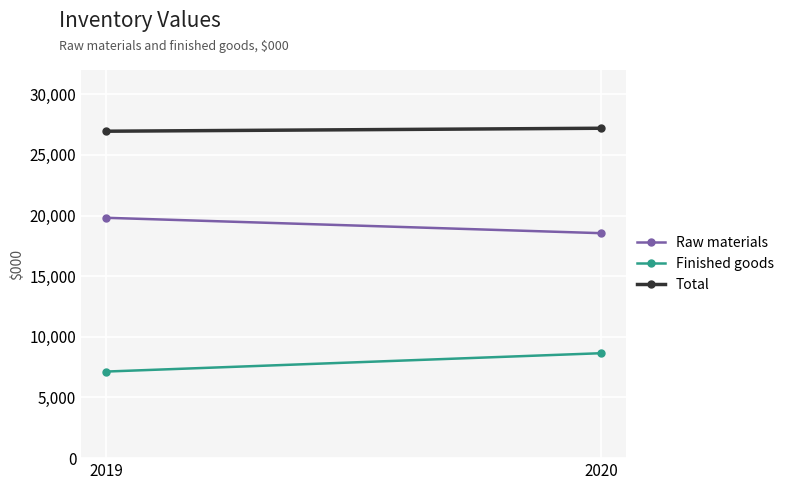

At which category is the sum across all series the highest?

2020